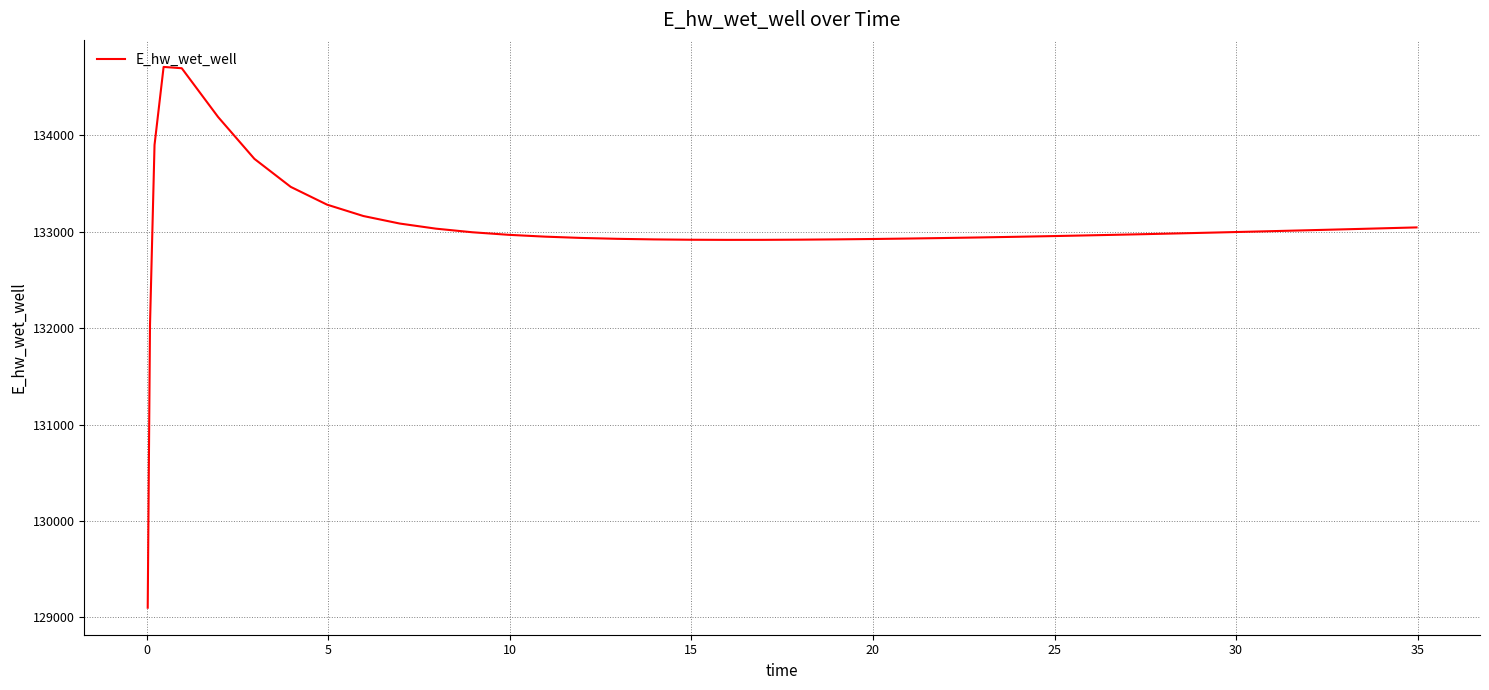

What is the difference between the maximum and minimum values?

5608.9